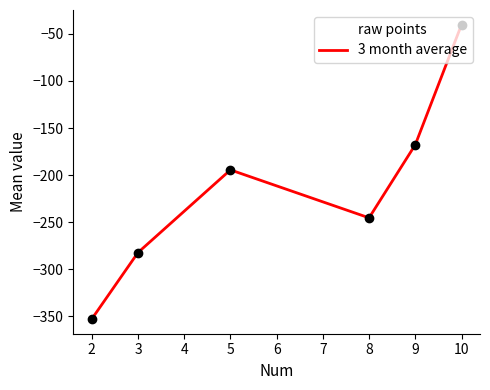

What is the change in value from 8 to 9?

+77.6